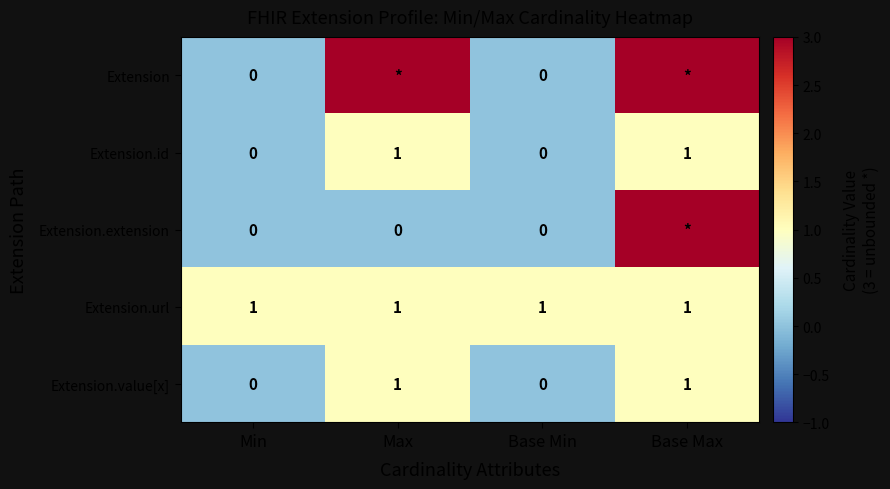

Is it true that Extension.value[x] equals 1 at Min?

False